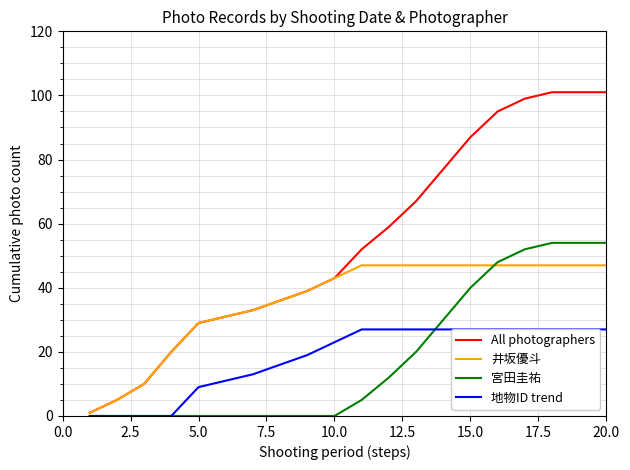

Which series has the widest spread of values?

All photographers